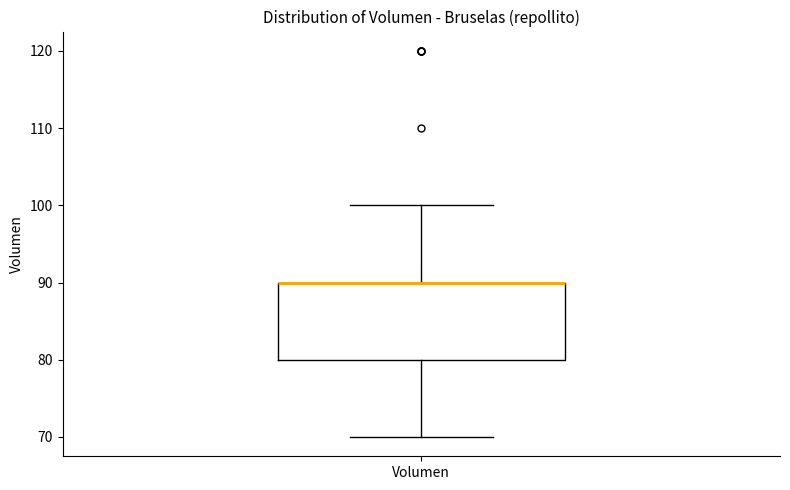

Read this box plot against the y-axis: the position of the median line, the range covered by the box, and the ends of both whiskers. The values are not printed on the chart, so give them approximately, as read against the axis.

median 90 (drawn on the box's upper edge), box 80 to 90, whiskers 70 to 100